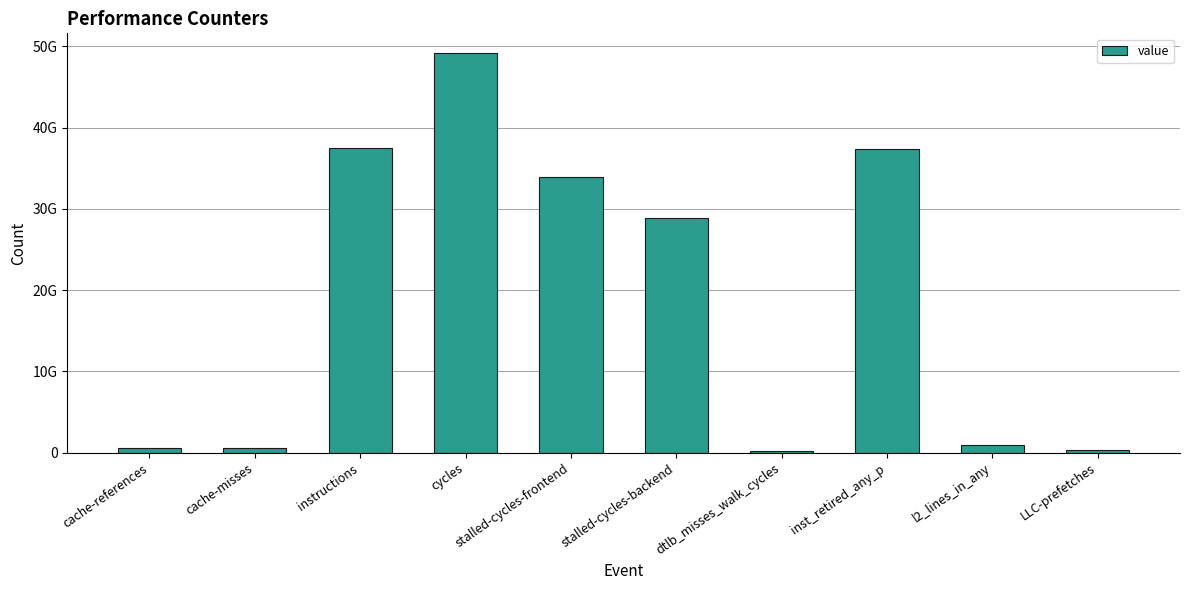

The chart shows a value of 823338380 at cache-references. True or false?

False